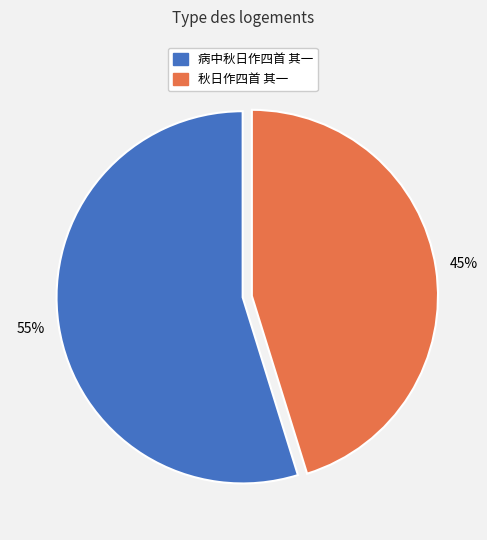

Between 病中秋日作四首 其一 and 秋日作四首 其一, which is larger?

病中秋日作四首 其一